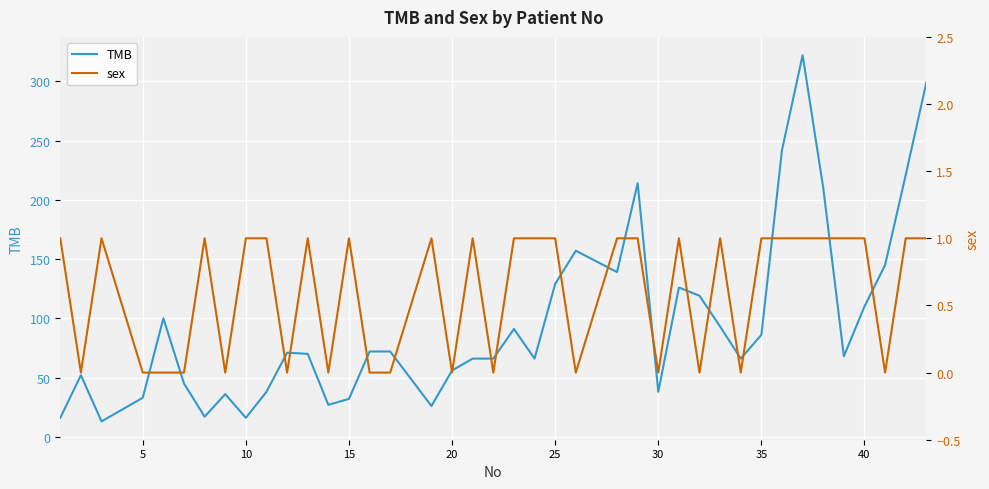

Is it true that TMB equals 86 at 35?

True